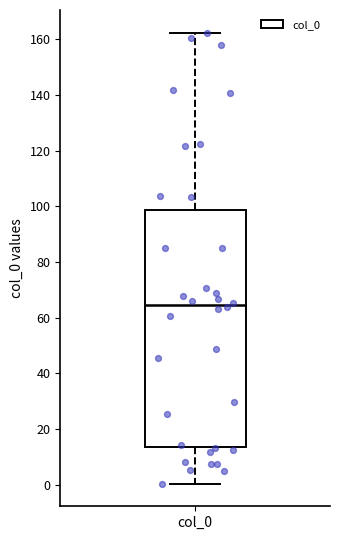

Transcribe this box plot: give where the median line is, the range the box spans, and where the two whiskers end, as read against the y-axis. The values are not printed on the chart, so give them approximately, as read against the axis.

median 64, box 14 to 98, whiskers 0 to 162